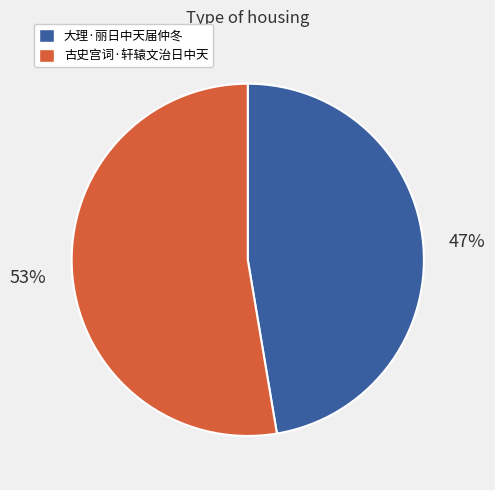

Rank the categories by value from highest to lowest.

古史宫词·轩辕文治日中天, 大理·丽日中天届仲冬